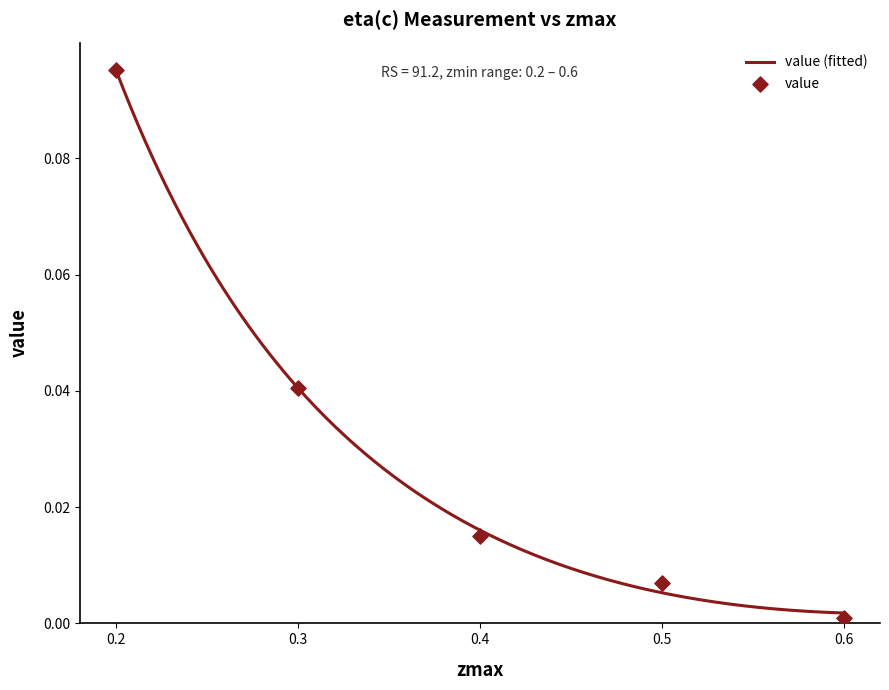

Which series has the largest total across all categories?

value